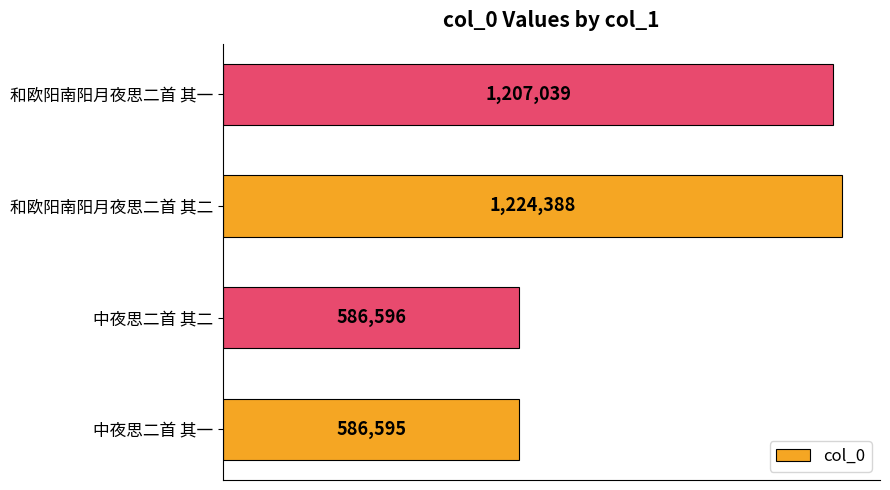

Does the chart contain any negative values?

No